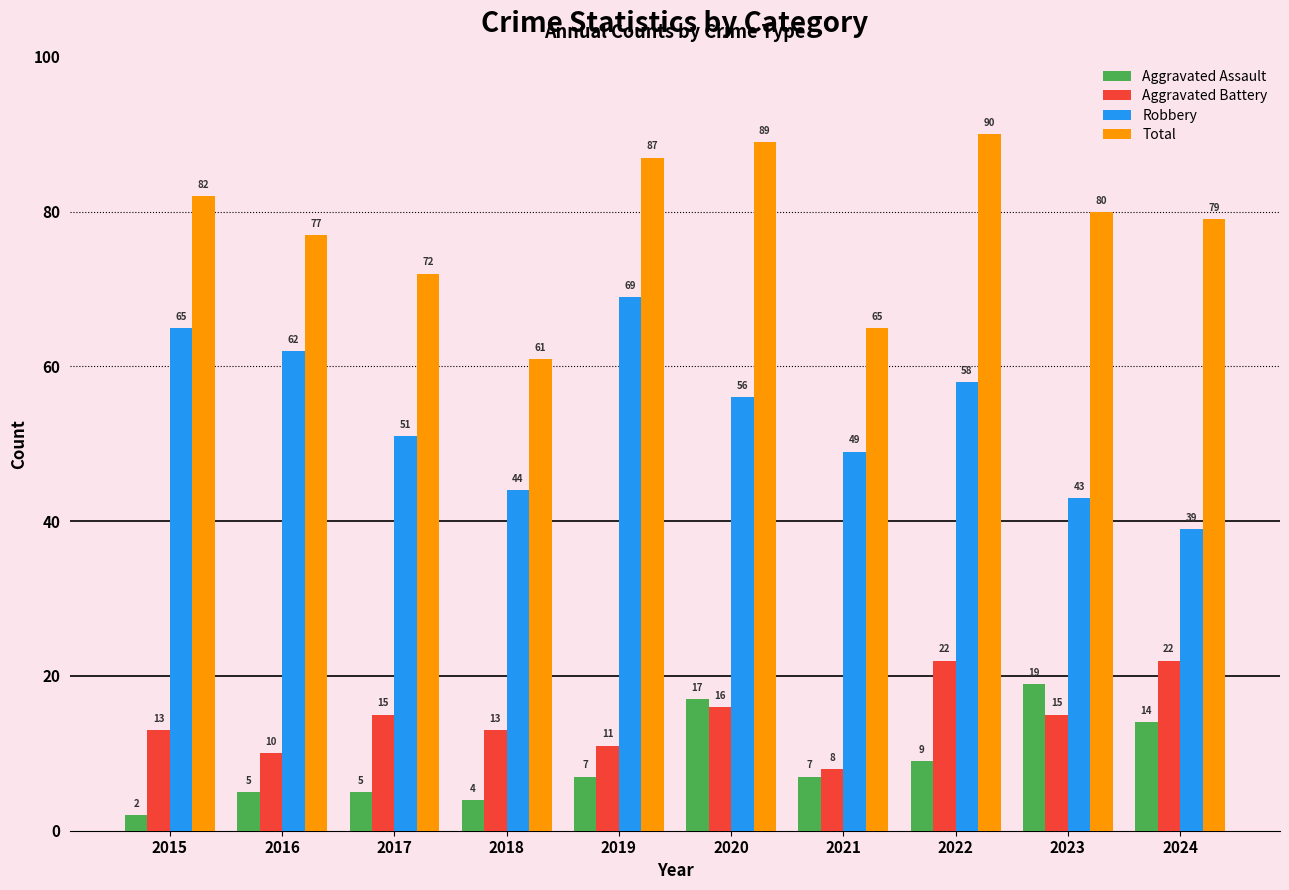

What is the difference between the highest and lowest values at 2024?

65